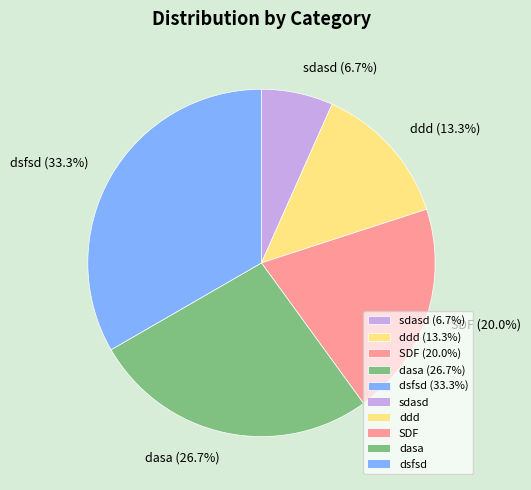

How many slices are in this pie chart?

5